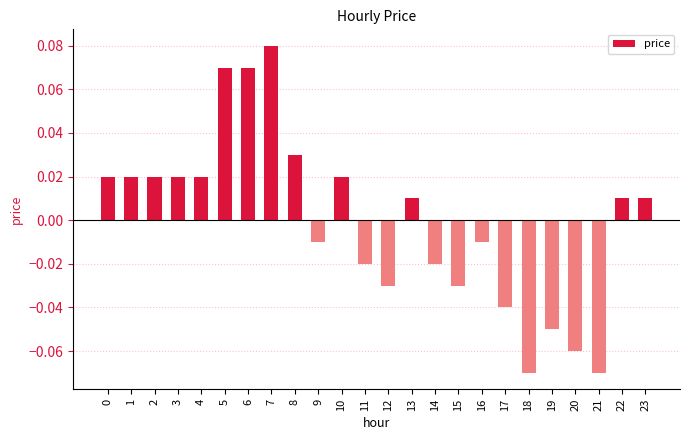

What is the change in value from 19 to 22?

+0.1